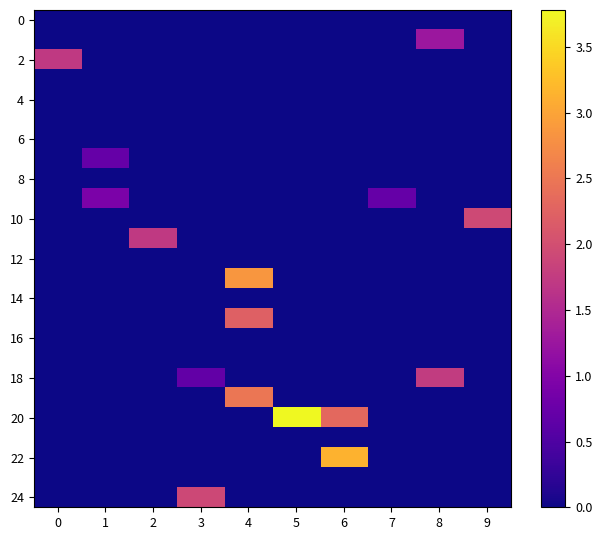

Between 1 and 9, which series saw the biggest shift?

10